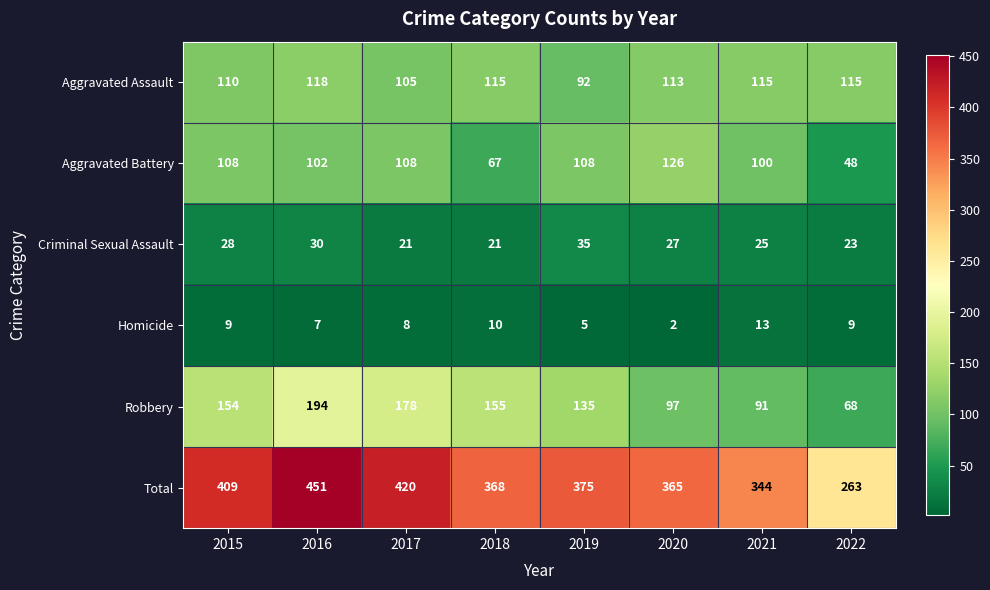

How many series are shown in this chart?

6